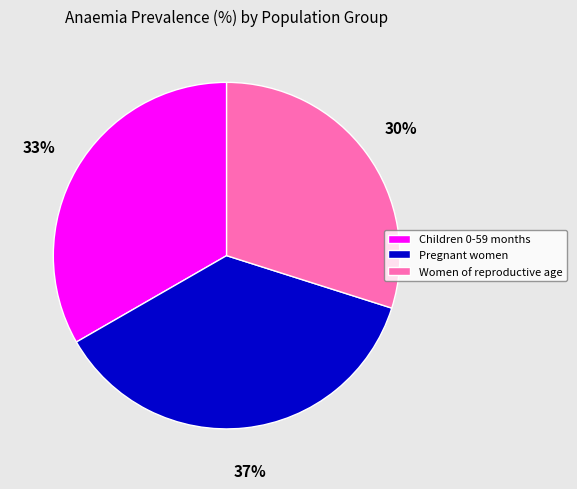

What percentage is the Children 0-59 months slice, to the nearest percent?

33%